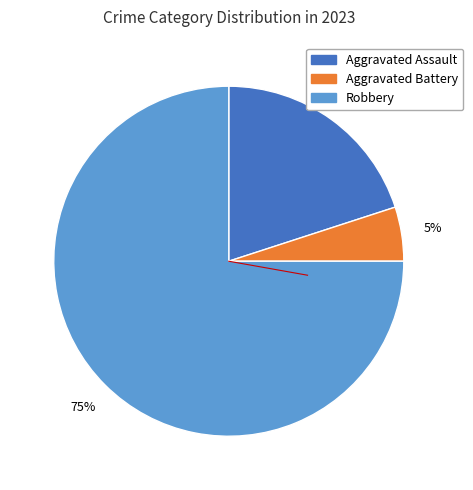

Between Aggravated Assault and Robbery, which is larger?

Robbery